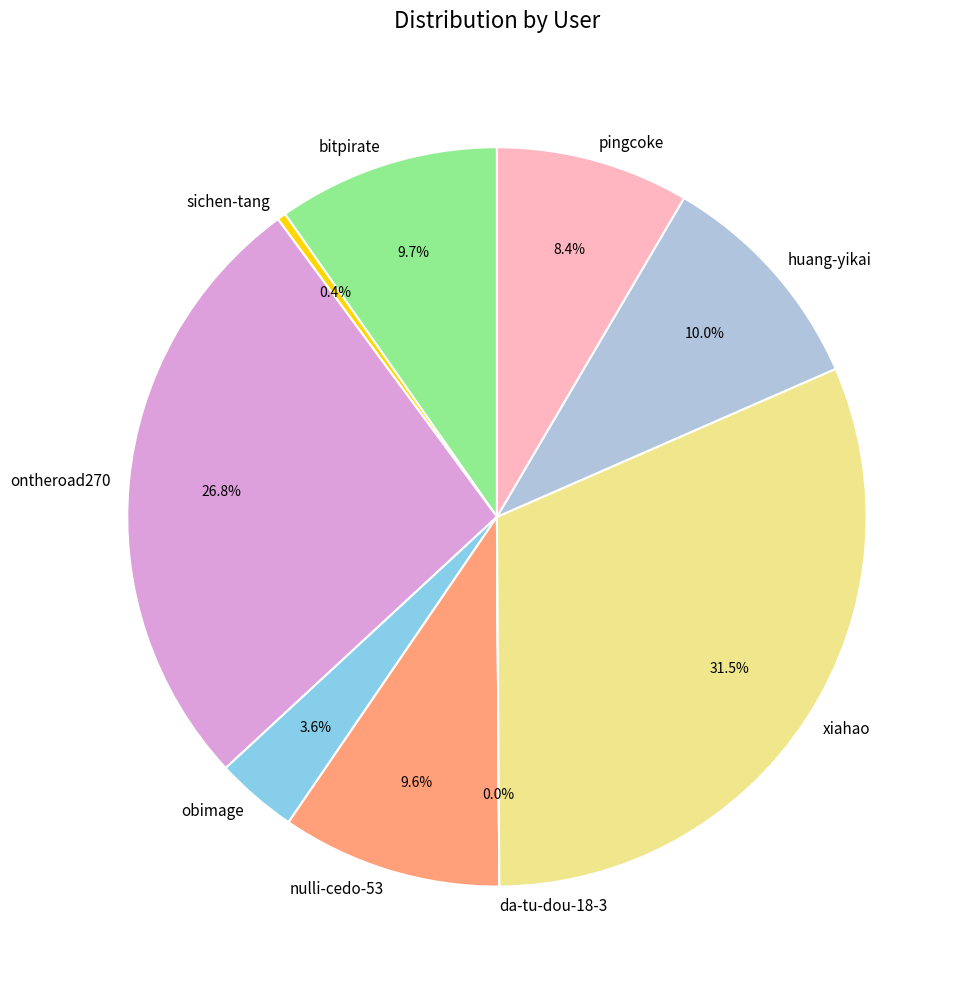

Which category has the biggest portion of the pie?

xiahao